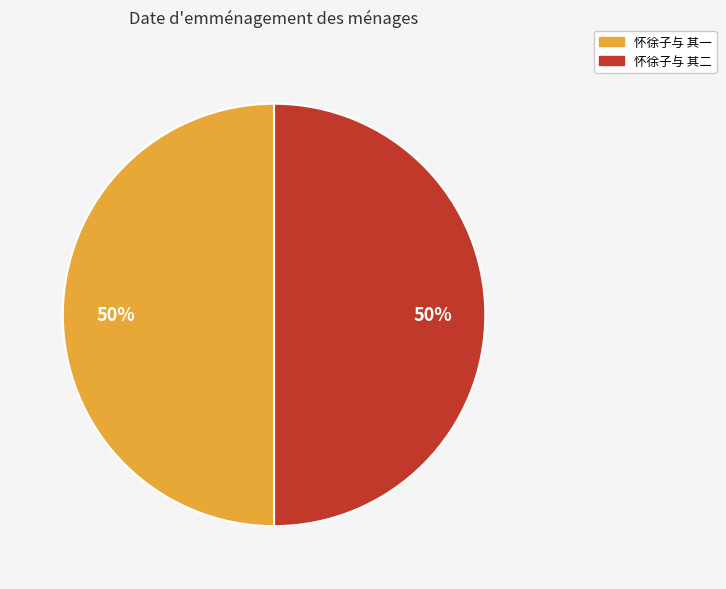

To the nearest percent, what is the average slice percentage?

50%